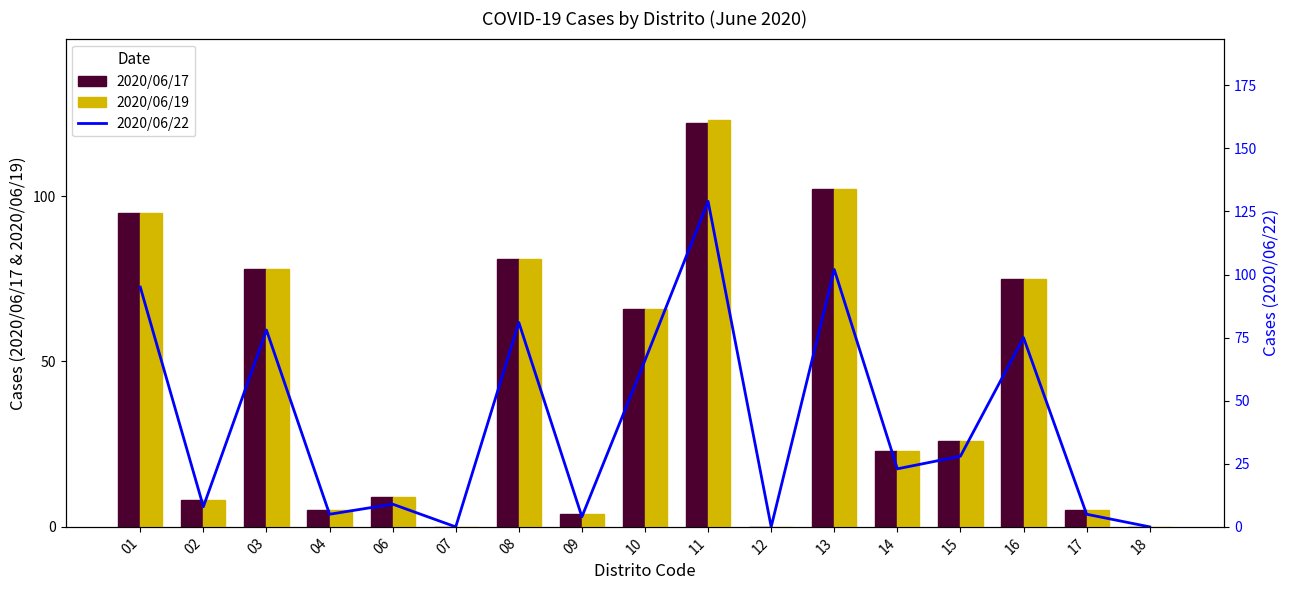

List the labels in order of 2020/06/17 value, largest first.

11, 13, 01, 08, 03, 16, 10, 15, 14, 06, 02, 04, 17, 09, 07, 12, 18